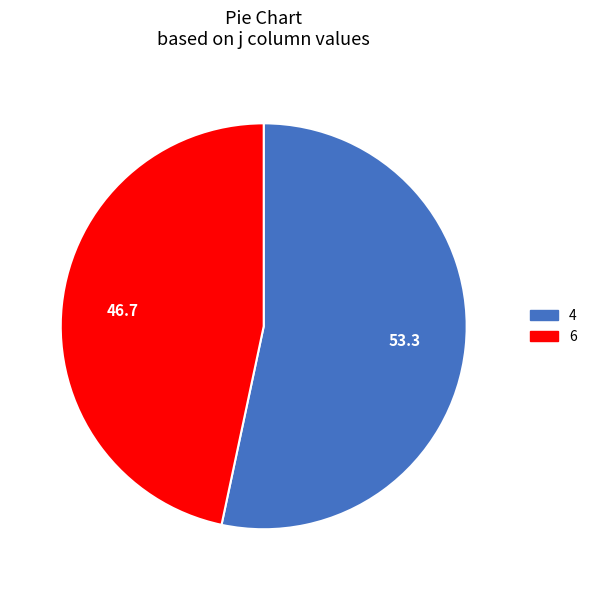

Is 6 the majority of the pie?

No